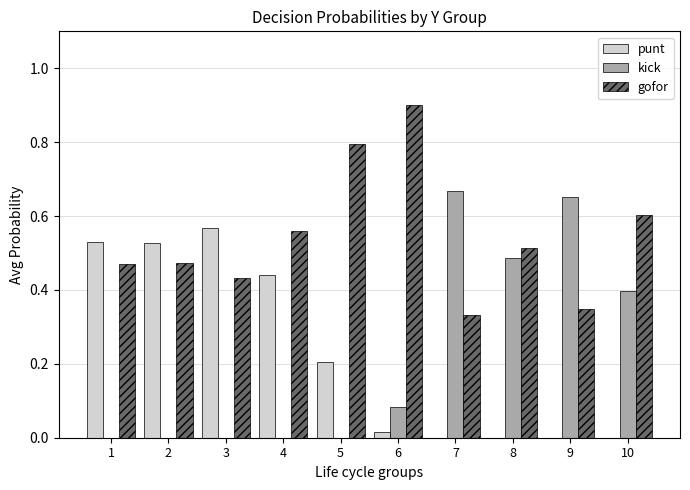

What is the average value of the kick series?

0.2